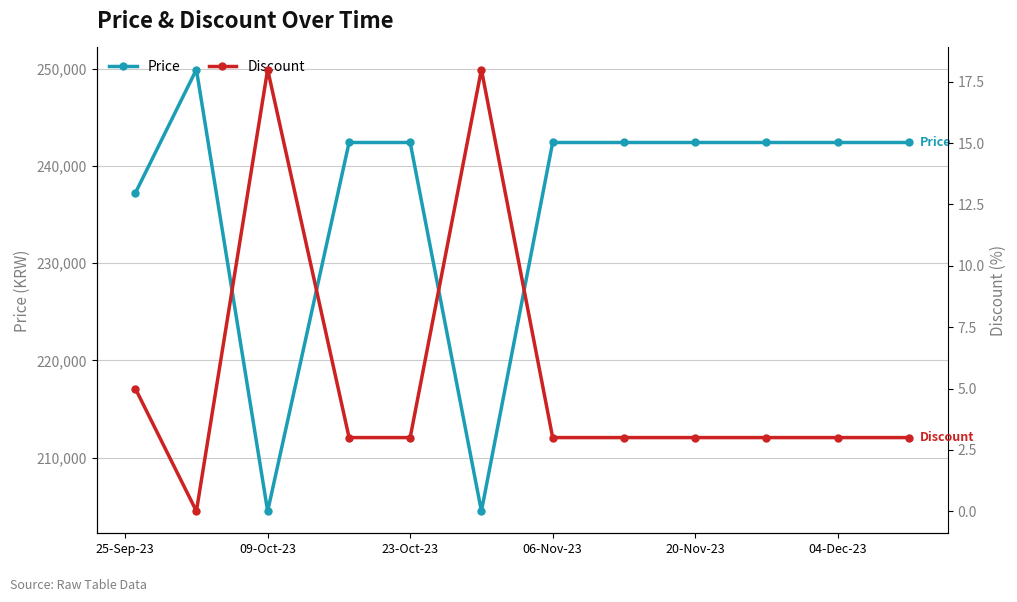

The value of Price at 23-Oct-23 is 336071. True or false?

False